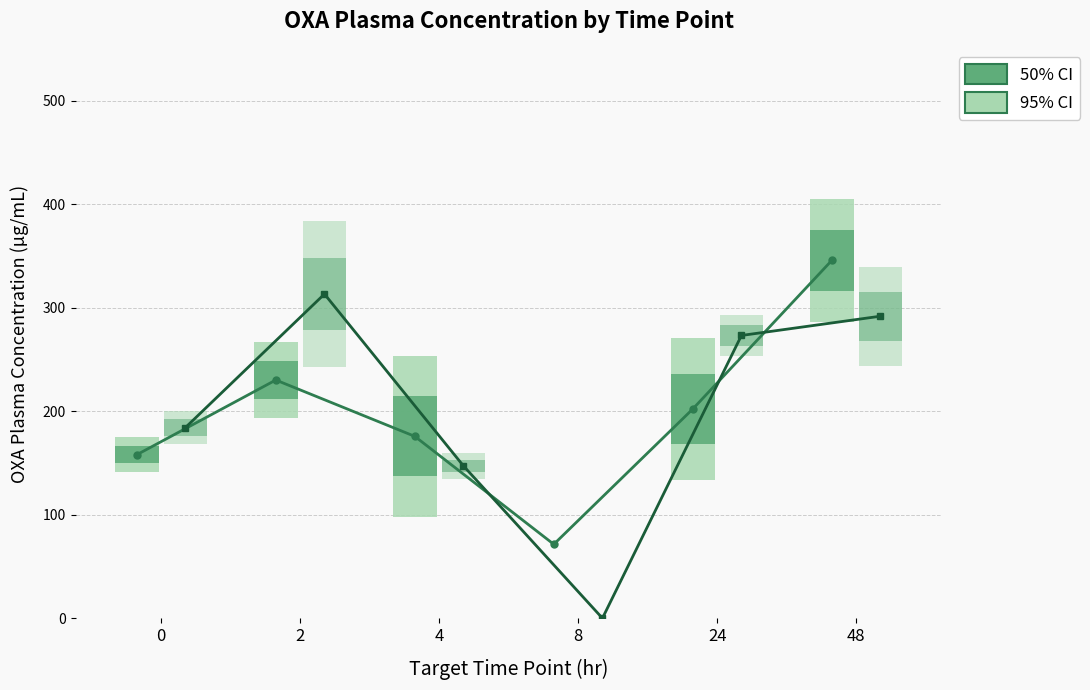

What value does the Mean OXA (200 mg/kg) series have at 2?

230.1